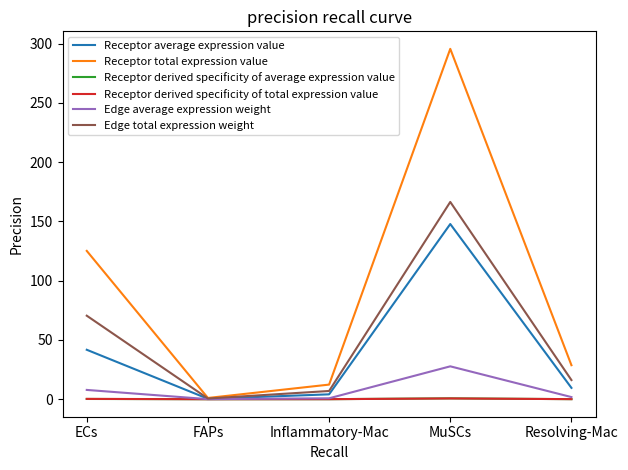

What are all the series names shown in the legend?

Receptor average expression value, Receptor total expression value, Receptor derived specificity of average expression value, Receptor derived specificity of total expression value, Edge average expression weight, Edge total expression weight